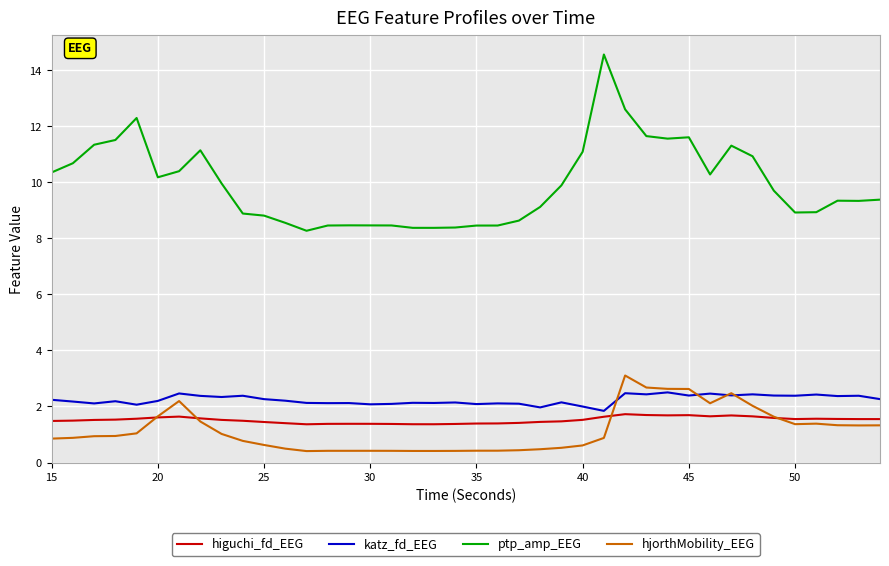

Which series has the widest spread of values?

ptp_amp_EEG